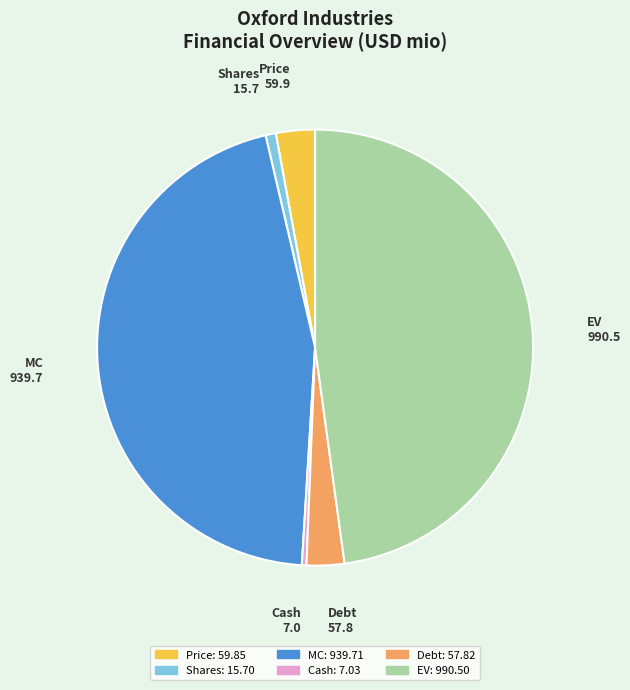

Is it true that MC is 45% of the pie?

True